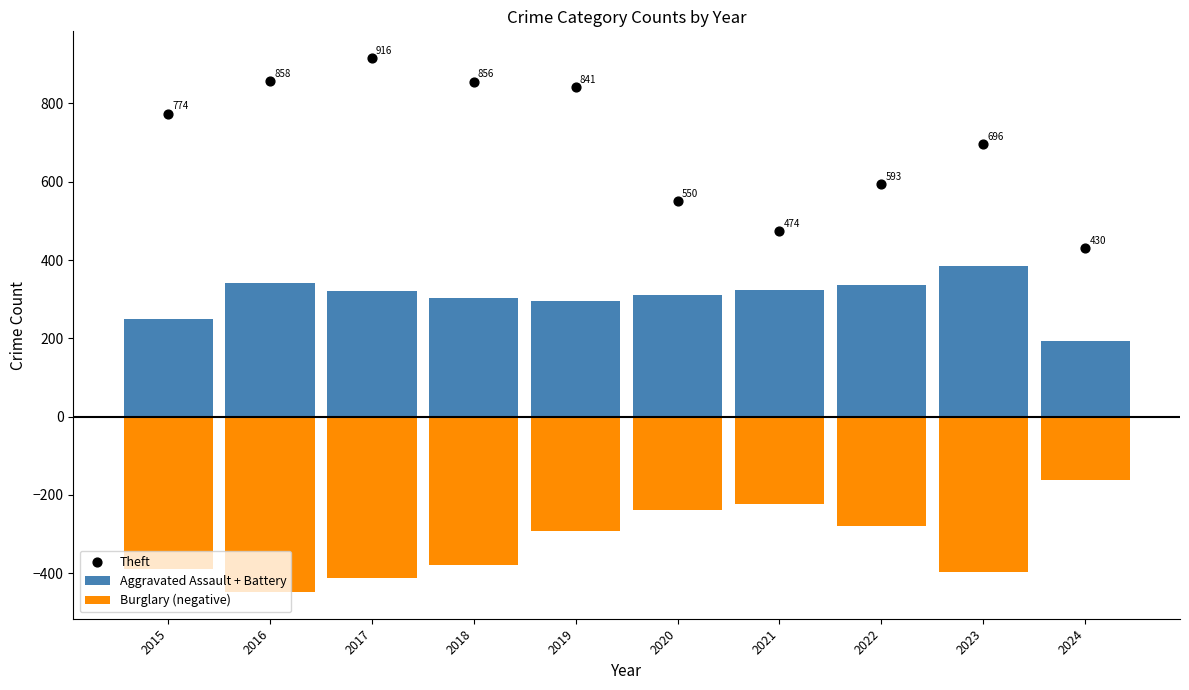

Is the value of Theft at 2016 greater than the value of Burglary (negative) at 2017?

Yes